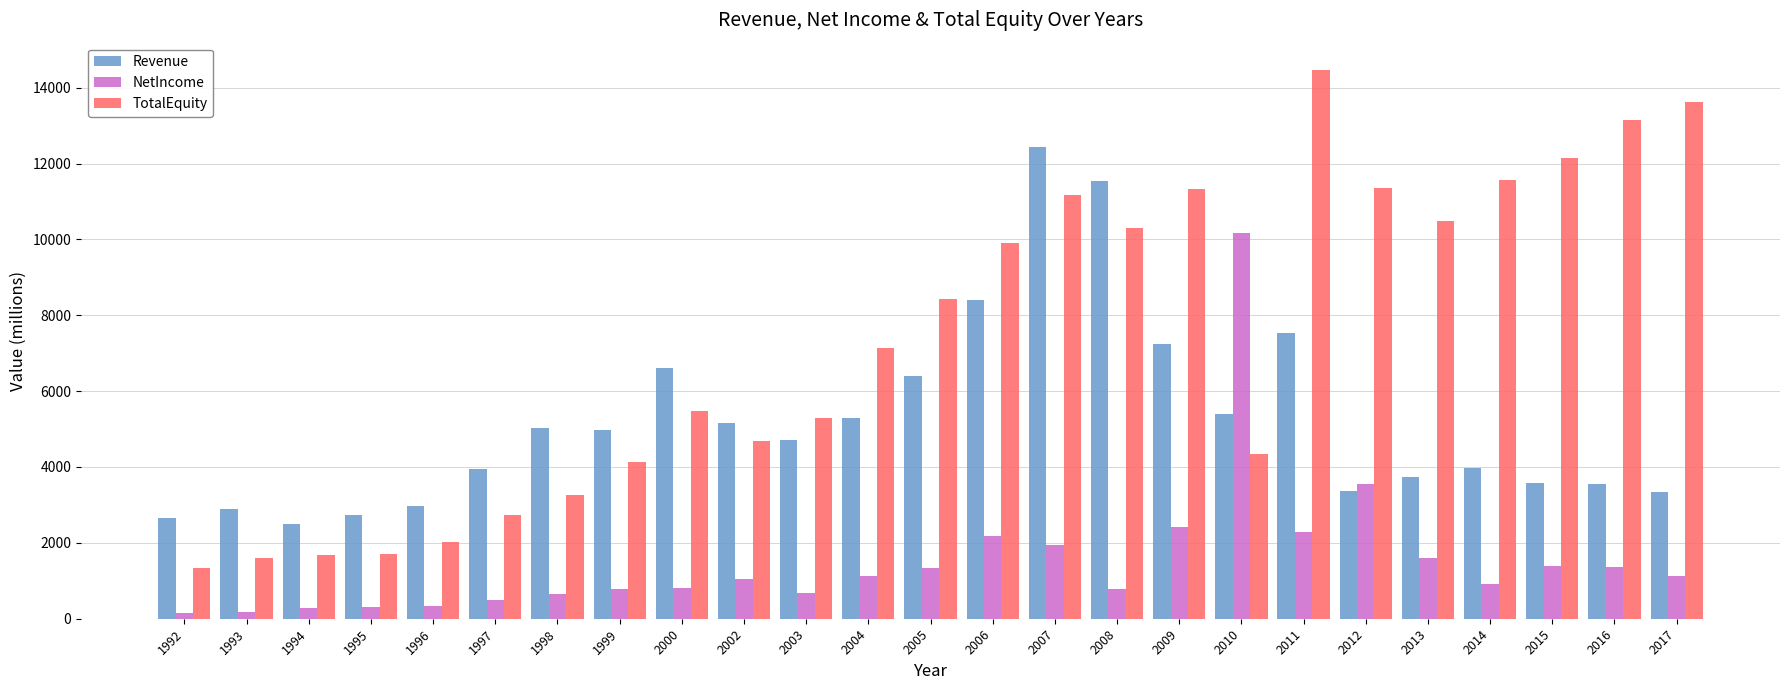

Which label corresponds to the largest value in the chart?

2011